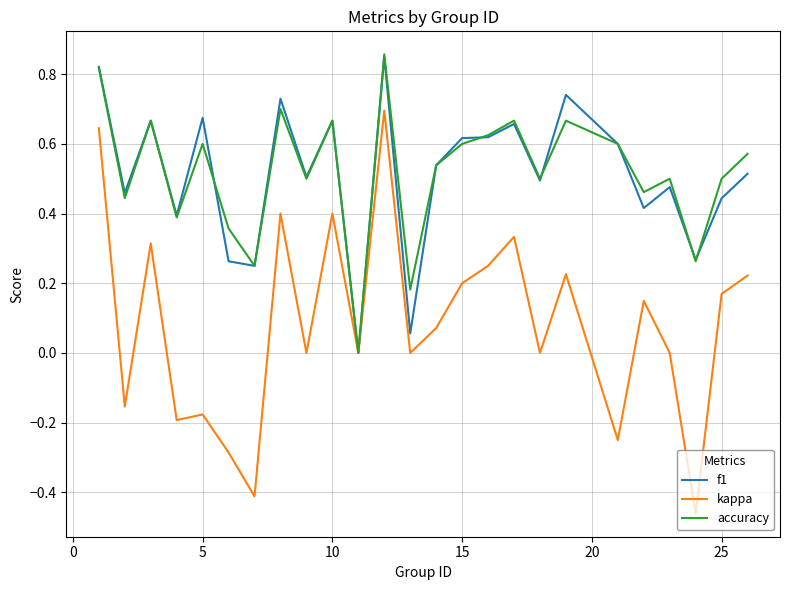

Which series has the widest spread of values?

kappa